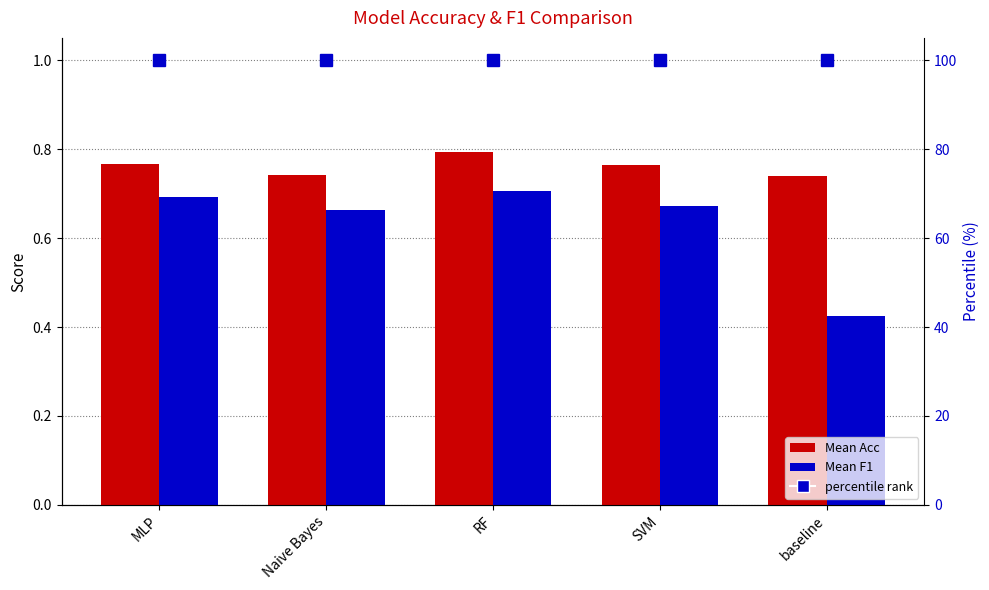

What is the total value across all series at SVM?

101.4